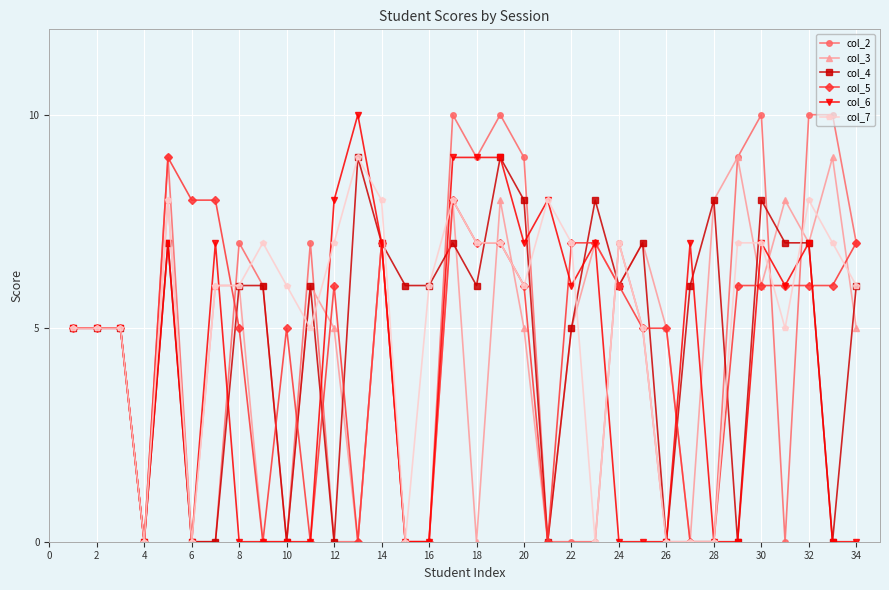

True or false: col_4 has more than 2 interior local peaks.

True